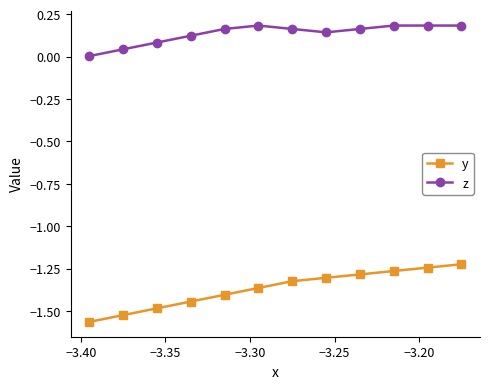

True or false: z and y intersect in this chart.

False